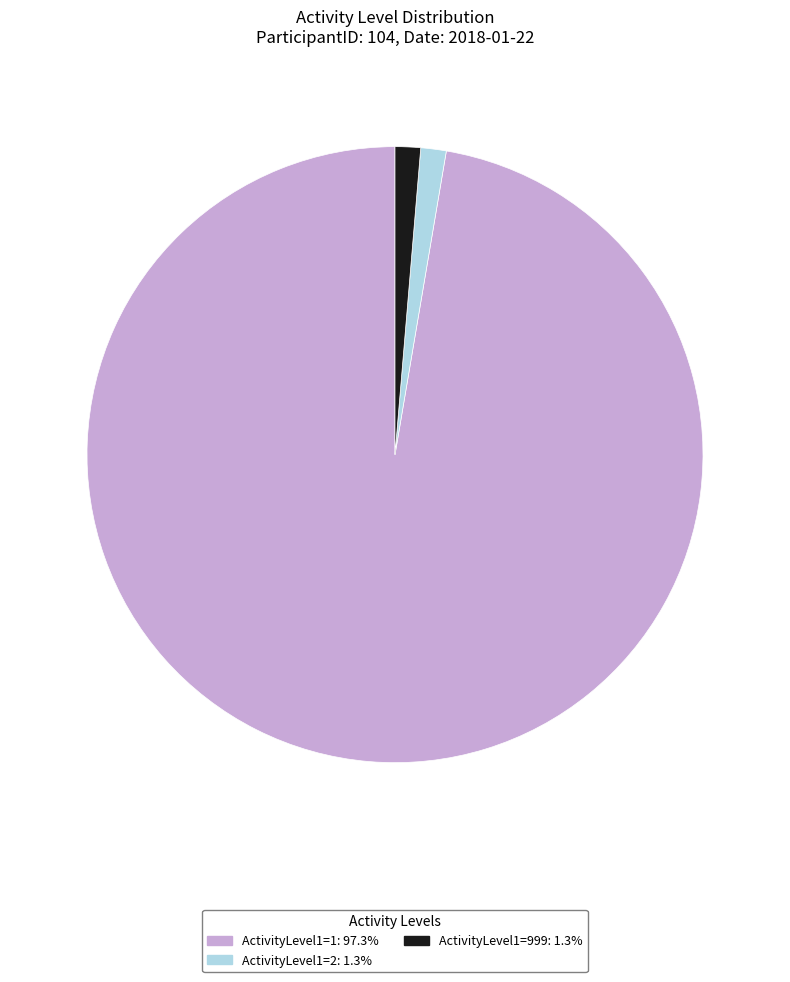

Does any single category account for the majority?

Yes